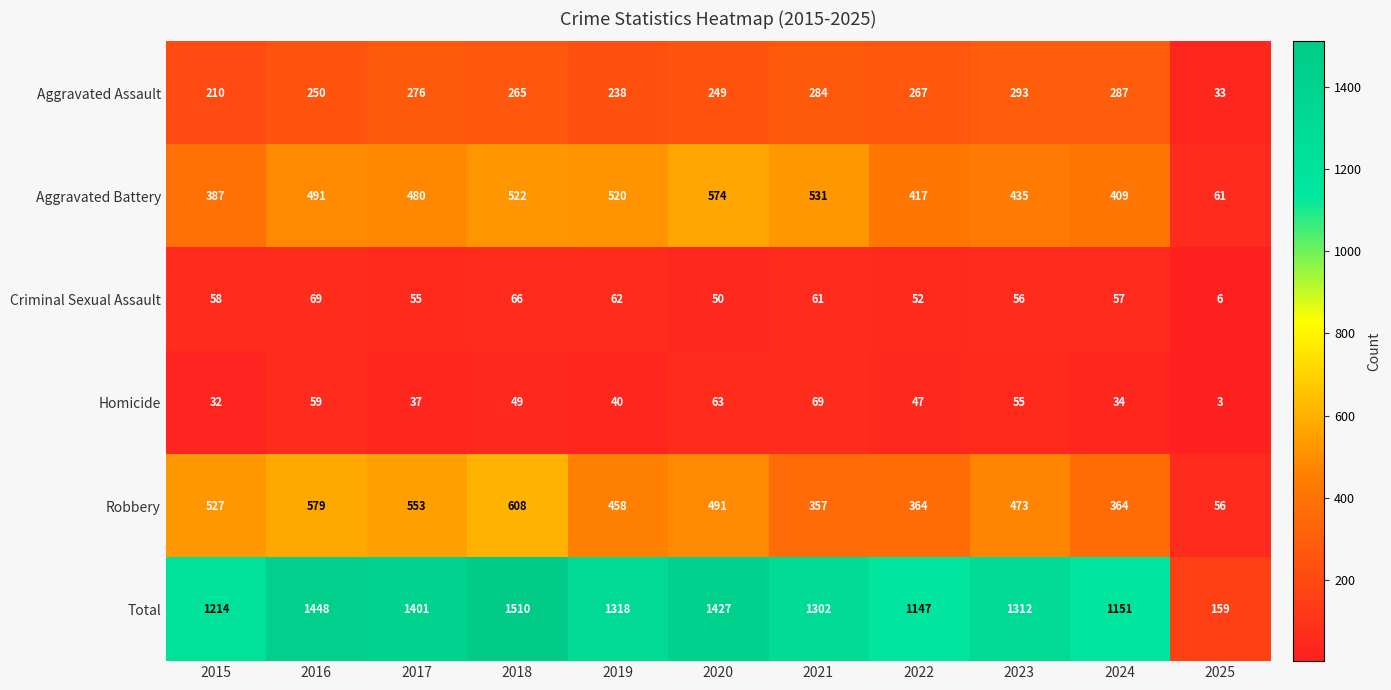

What is the approximate value of Criminal Sexual Assault at 2019, to the nearest 10?

60